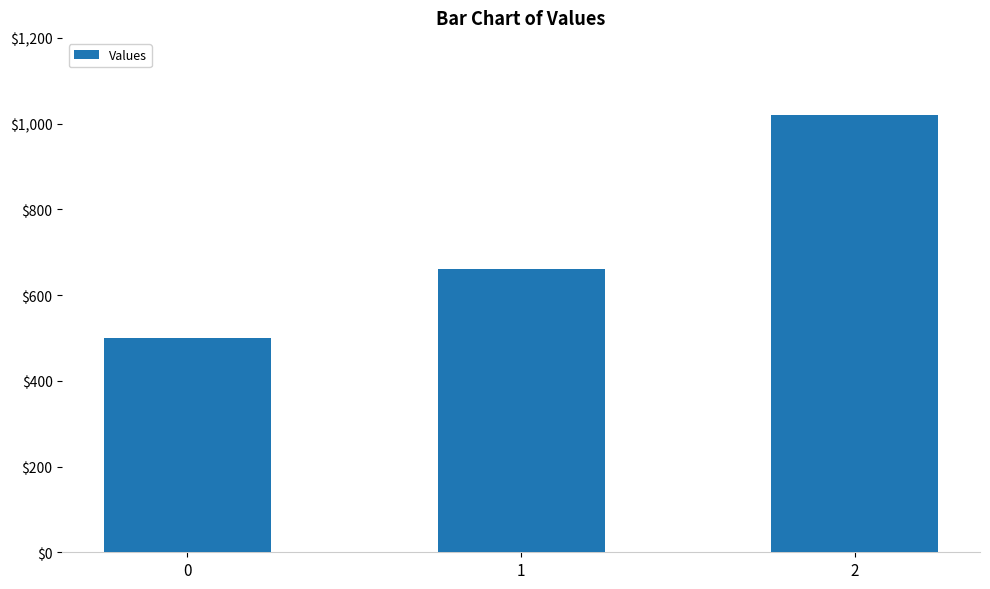

What is the change in value from 0 to 2?

+520